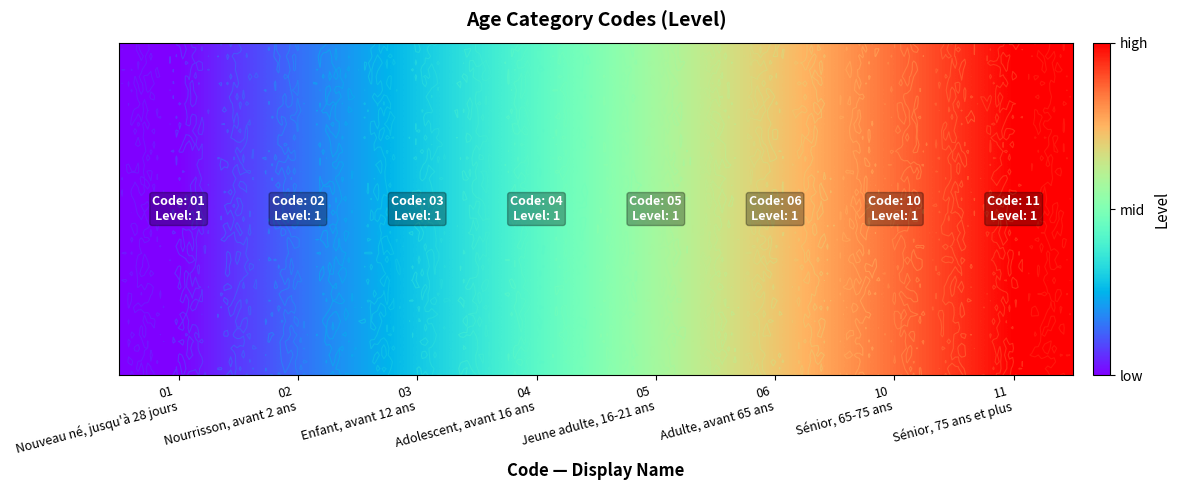

Reading left to right, what are all the values shown in this chart?

01
Nouveau né, jusqu'à 28 jours=0.0	02
Nourrisson, avant 2 ans=0.1	03
Enfant, avant 12 ans=0.3	04
Adolescent, avant 16 ans=0.4	05
Jeune adulte, 16-21 ans=0.6	06
Adulte, avant 65 ans=0.7	10
Sénior, 65-75 ans=0.9	11
Sénior, 75 ans et plus=1.0